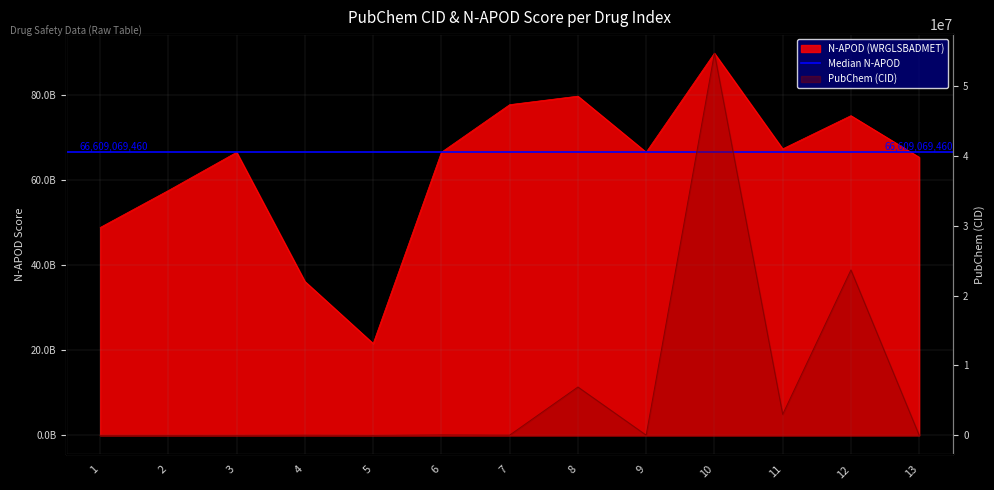

True or false: PubChem (CID) has a value of 6385 at 2.

False